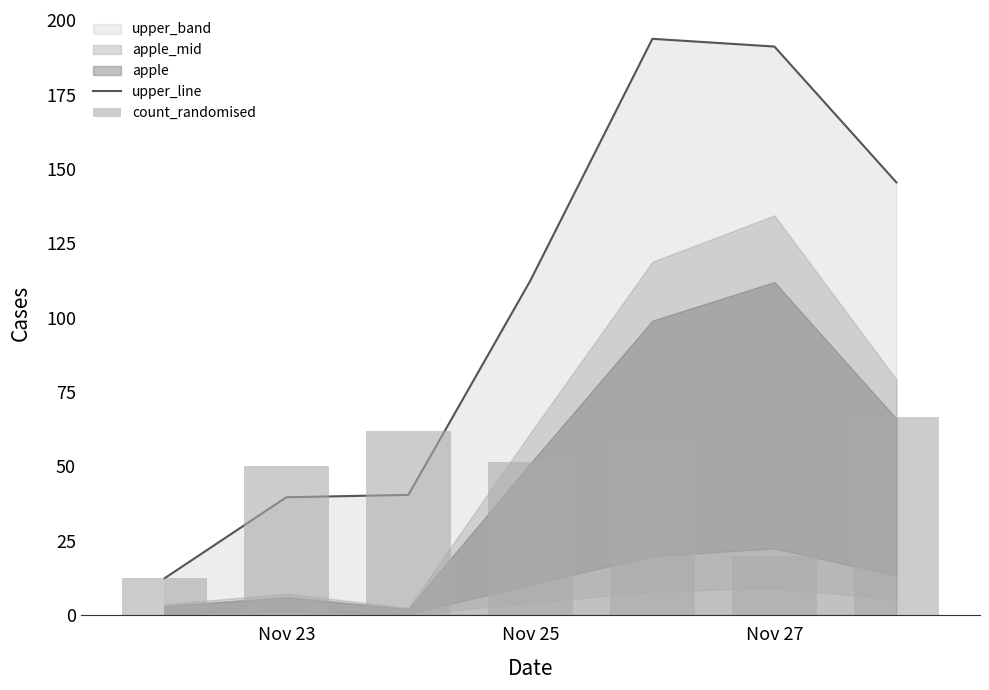

How many groups of bars are there?

7